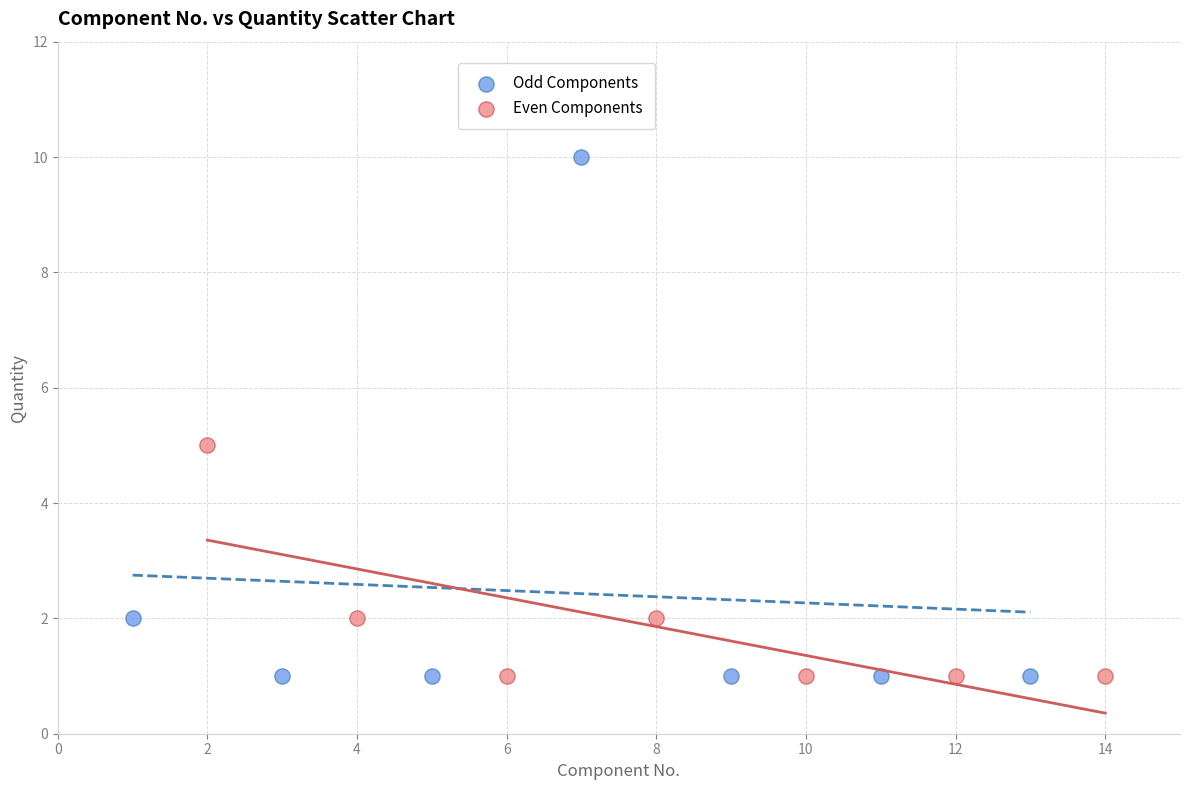

Which series contains the highest Y value?

Odd Components